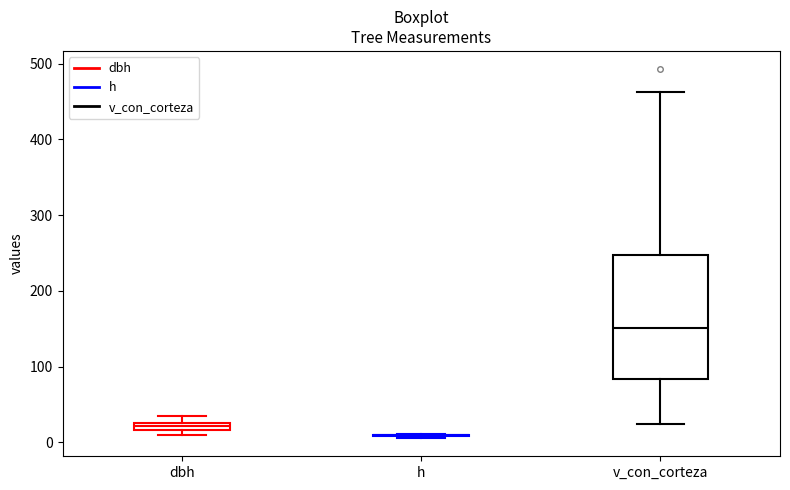

Where is the upper edge of the box for dbh on the y-axis? The values are not printed on the chart, so give them approximately, as read against the axis.

30